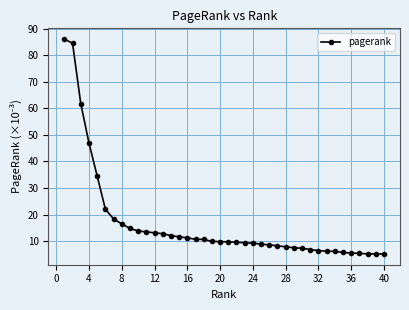

How many distinct data groups are displayed?

1